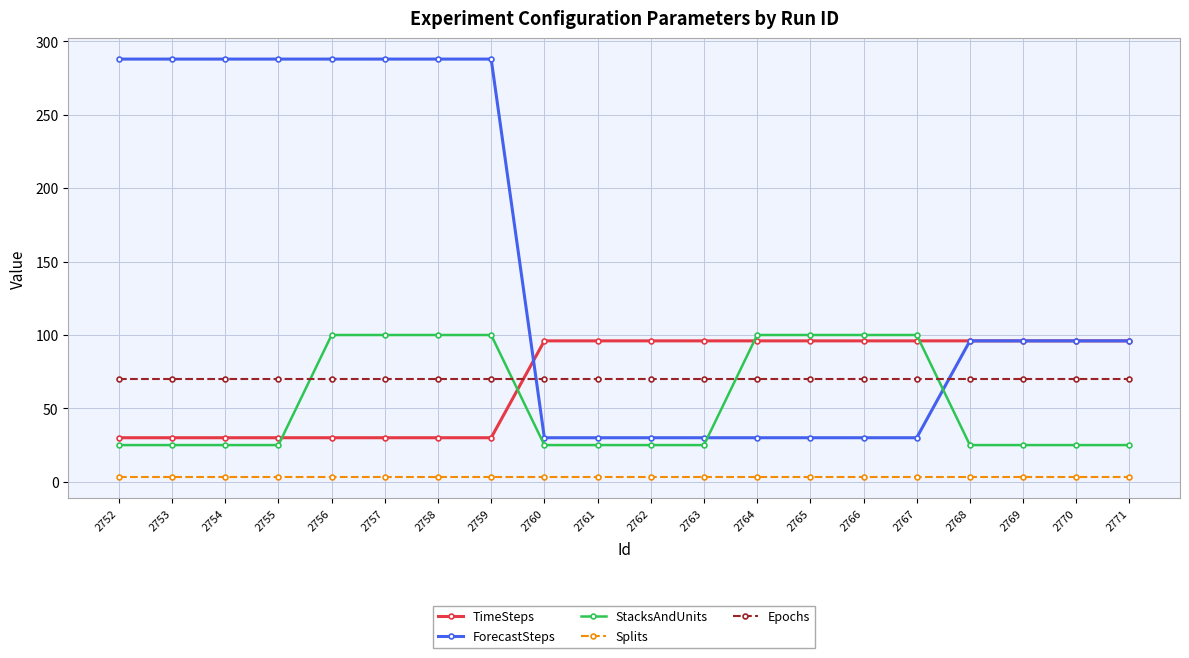

Reading left to right, extract all data points from this chart.

TimeSteps: 30	30	30	30	30	30	30	30	96	96	96	96	96	96	96	96	96	96	96	96
ForecastSteps: 288	288	288	288	288	288	288	288	30	30	30	30	30	30	30	30	96	96	96	96
StacksAndUnits: 25	25	25	25	100	100	100	100	25	25	25	25	100	100	100	100	25	25	25	25
Splits: 3	3	3	3	3	3	3	3	3	3	3	3	3	3	3	3	3	3	3	3
Epochs: 70	70	70	70	70	70	70	70	70	70	70	70	70	70	70	70	70	70	70	70